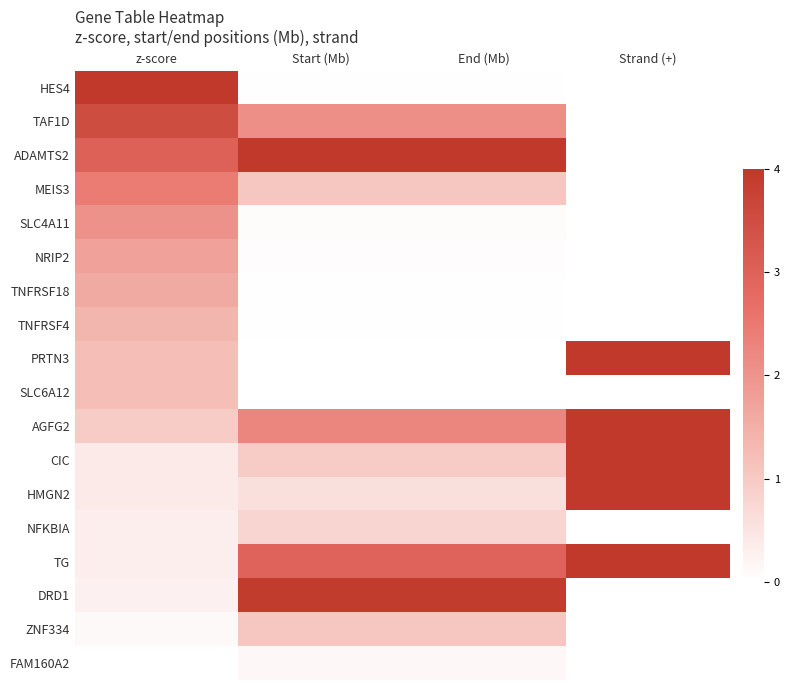

Rank the series at End (Mb) from highest to lowest value.

ADAMTS2, DRD1, TG, AGFG2, TAF1D, MEIS3, ZNF334, CIC, NFKBIA, HMGN2, FAM160A2, SLC4A11, NRIP2, TNFRSF4, TNFRSF18, HES4, PRTN3, SLC6A12